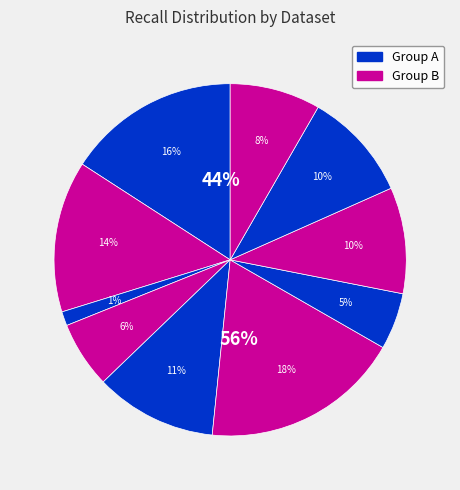

Does xbplayer.csv account for over 50% of the chart?

No